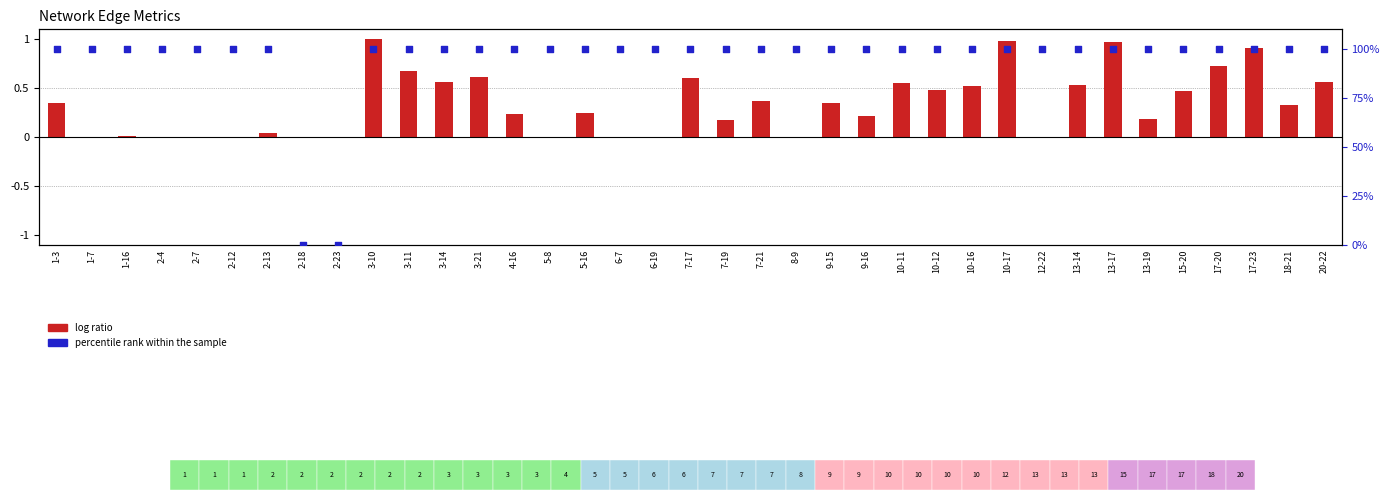

What is the total value across all series at 2-13?

100.0